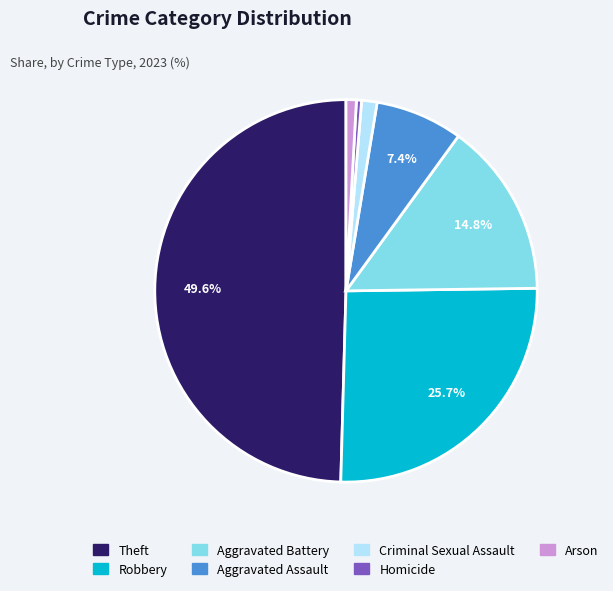

Count the number of slices in the pie.

7